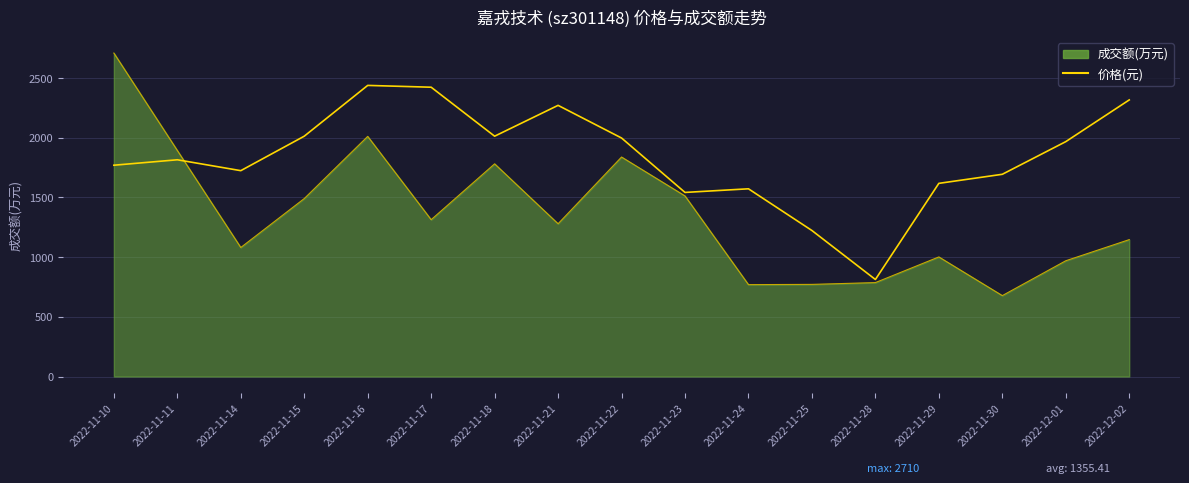

The value of 成交额(万元) at 2022-11-24 is 520.1. True or false?

False